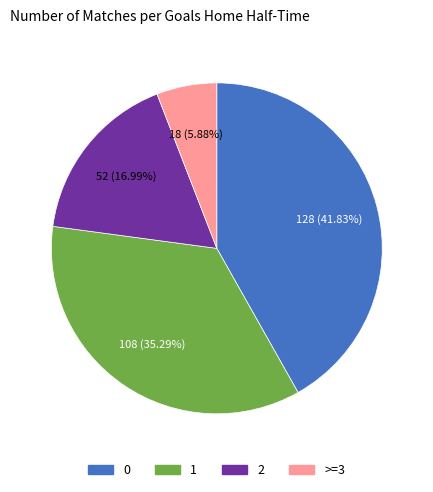

Is there any slice that represents more than half of the pie?

No